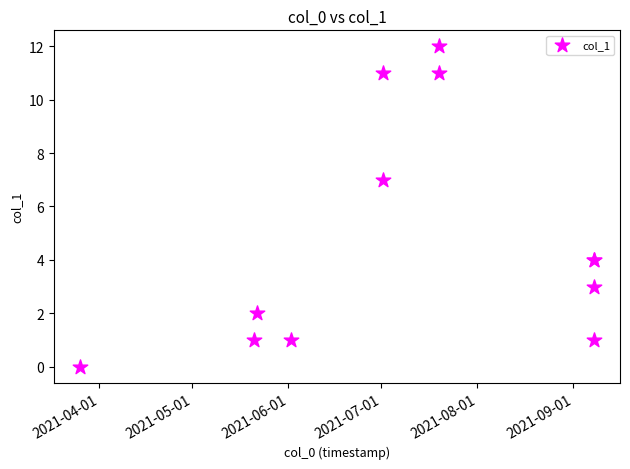

What Y value in the scatter plot is closest to 6?

7